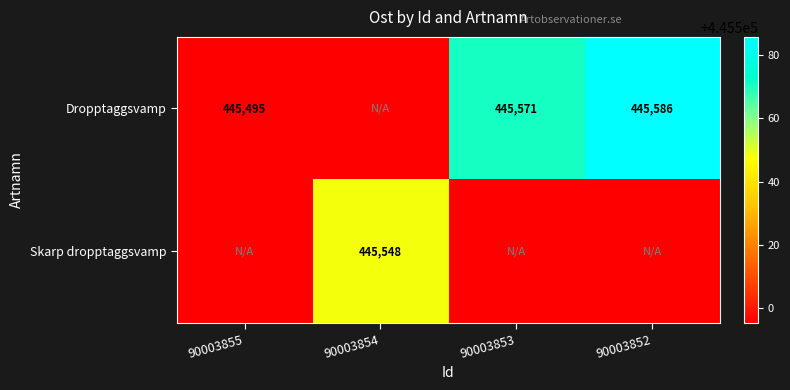

How many distinct data groups are displayed?

2